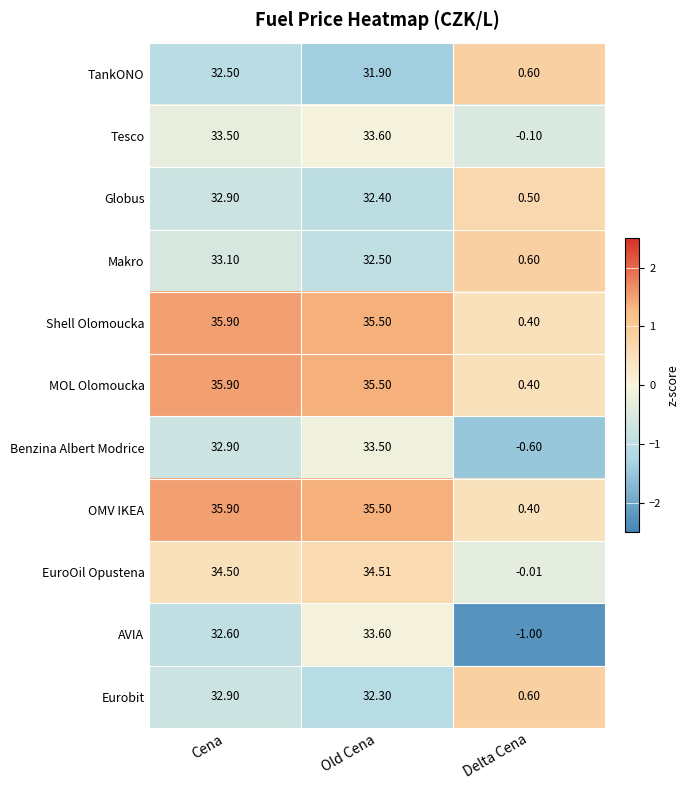

At which label does MOL Olomoucka reach its minimum?

Delta Cena